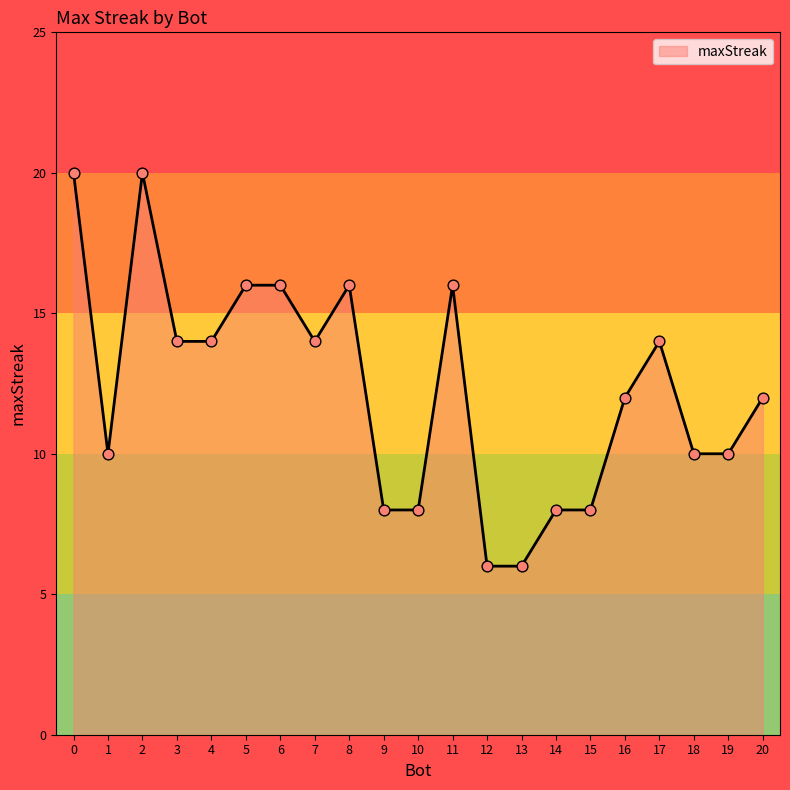

Which has a higher value, 18 or 12?

18